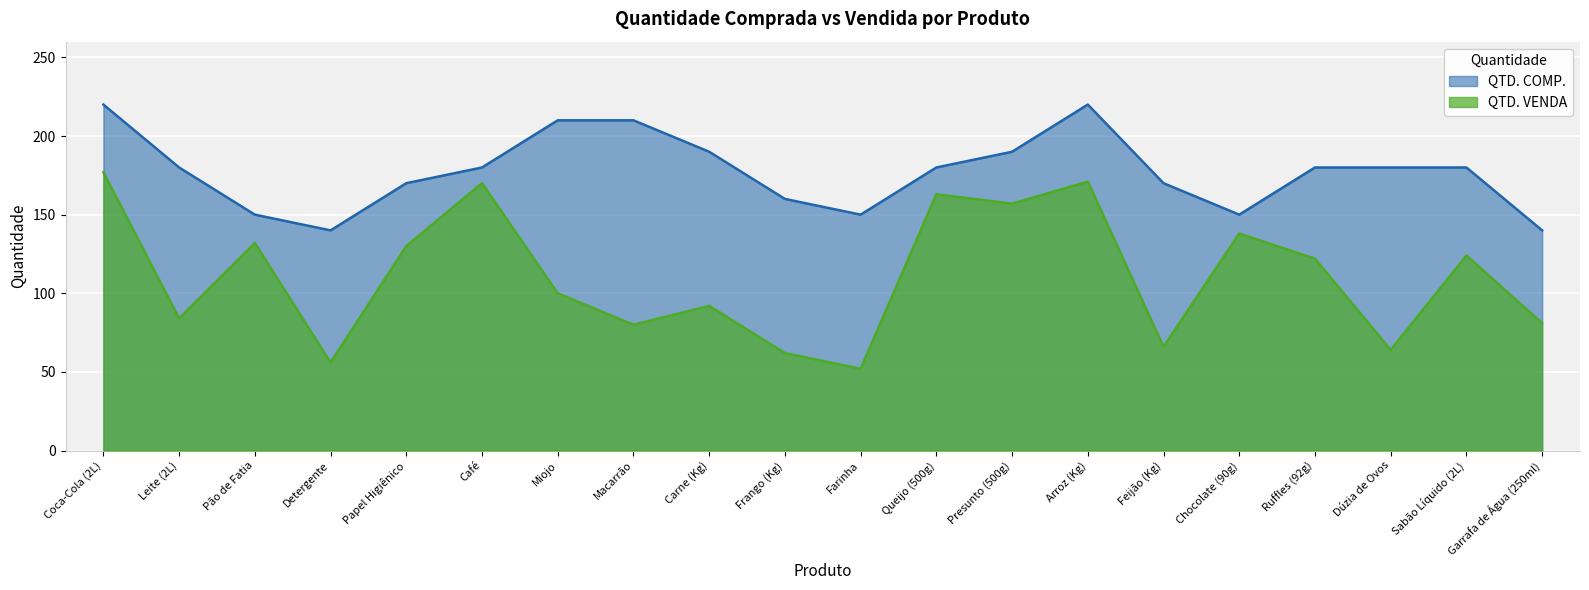

What are all the series names shown in the legend?

QTD. COMP., QTD. VENDA